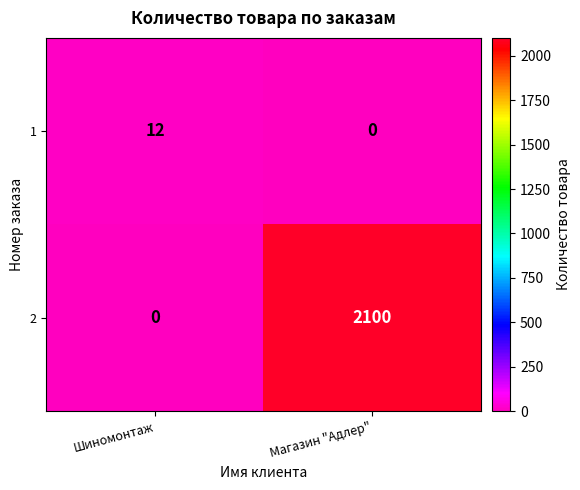

Reading right to left, extract all data points from this chart.

1: Магазин "Адлер"=0	Шиномонтаж=12
2: Магазин "Адлер"=2100	Шиномонтаж=0